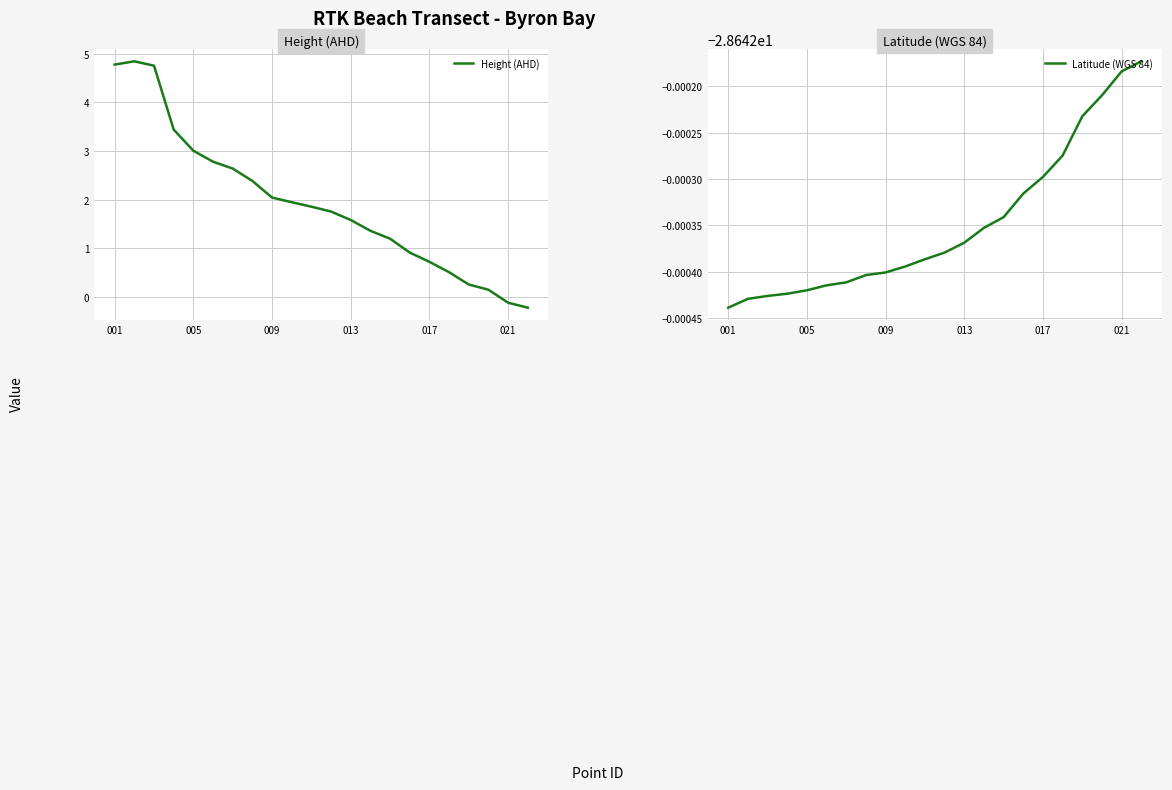

What are all the series names shown in the legend?

Height (AHD), Latitude (WGS 84)